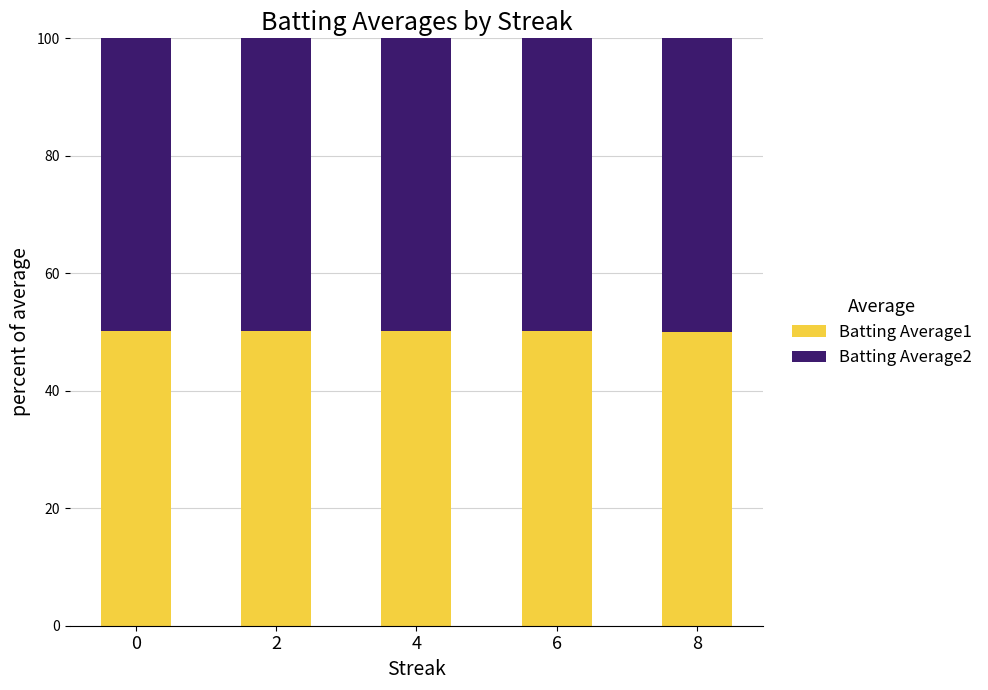

What is the sum of the Batting Average1 values at 4 and 8?

100.2